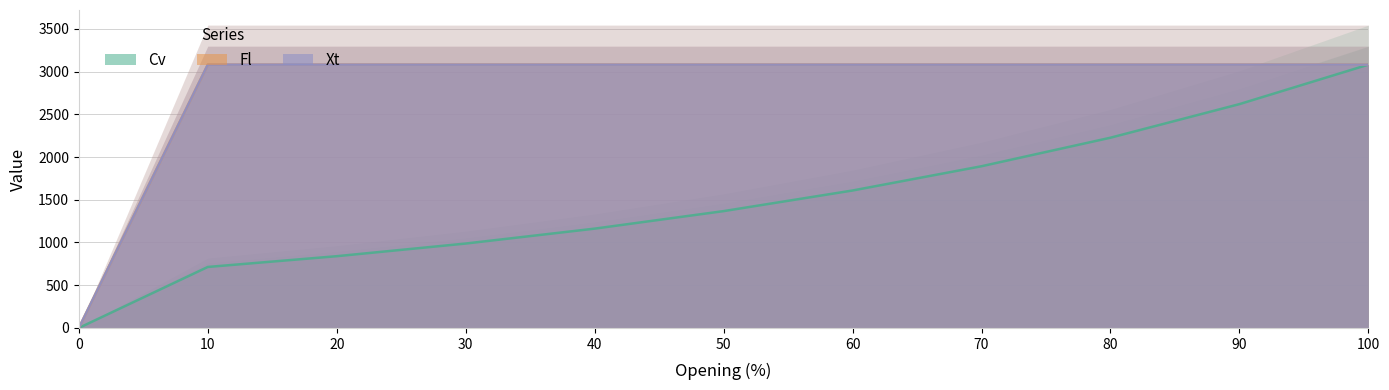

At which label does Cv first exceed 1367?

50